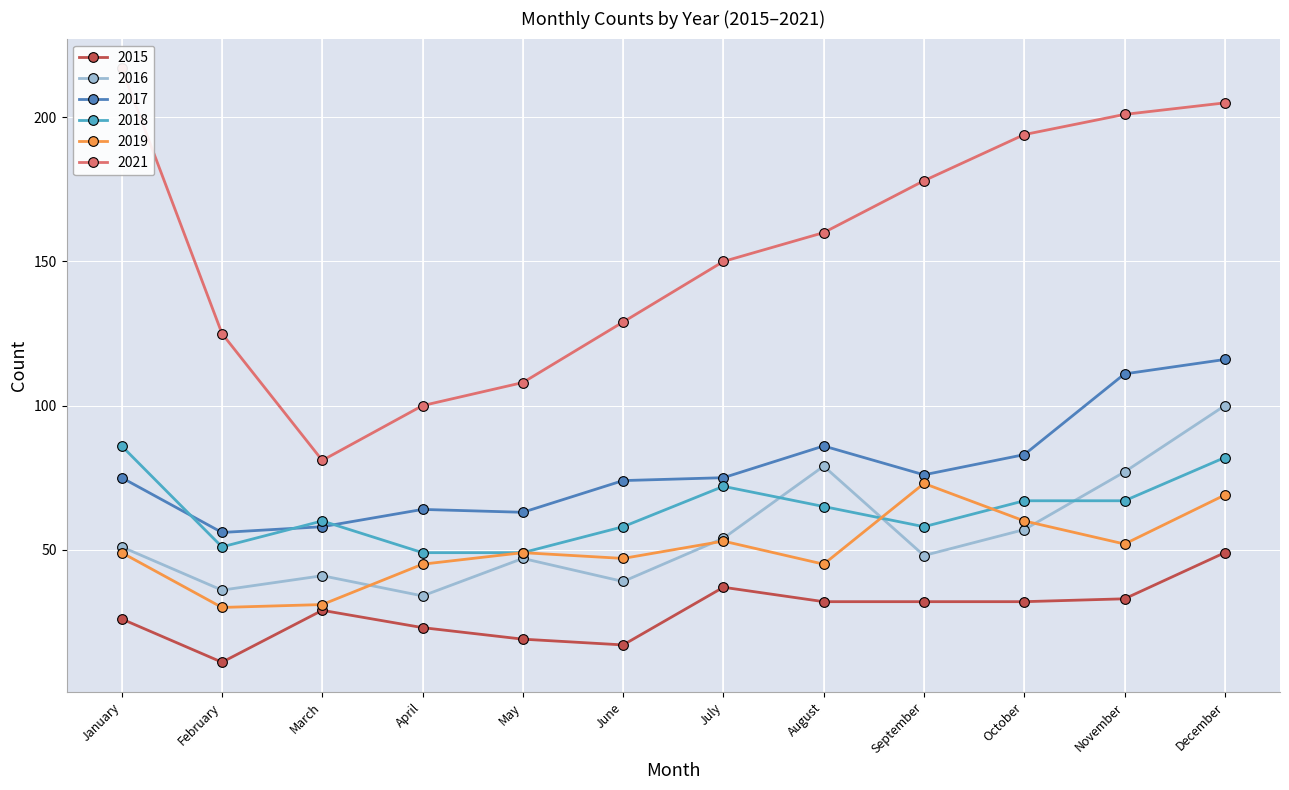

What are all the series names shown in the legend?

2015, 2016, 2017, 2018, 2019, 2021